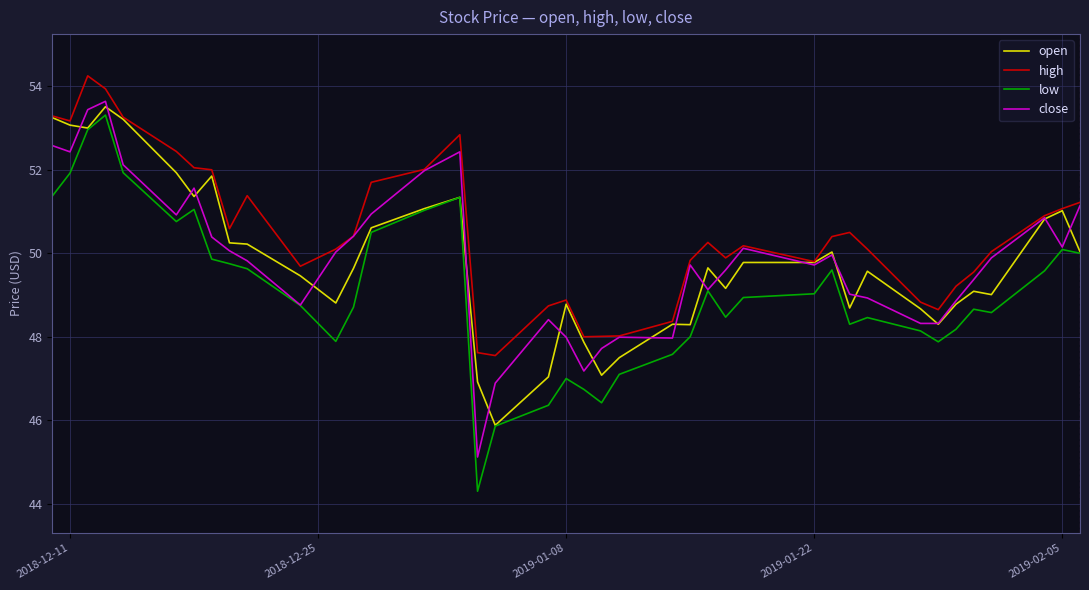

What is the smallest value displayed?

44.3